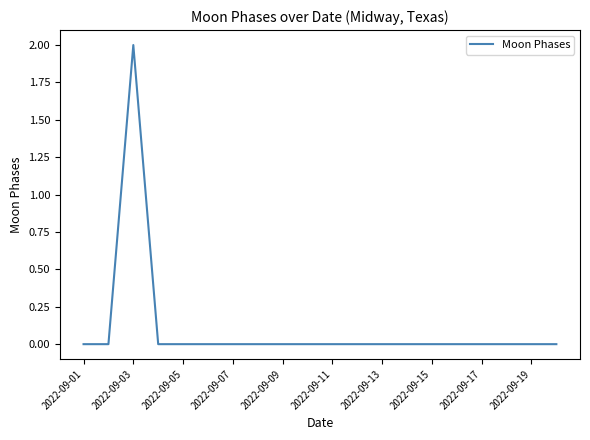

How many categories are shown in the chart?

20